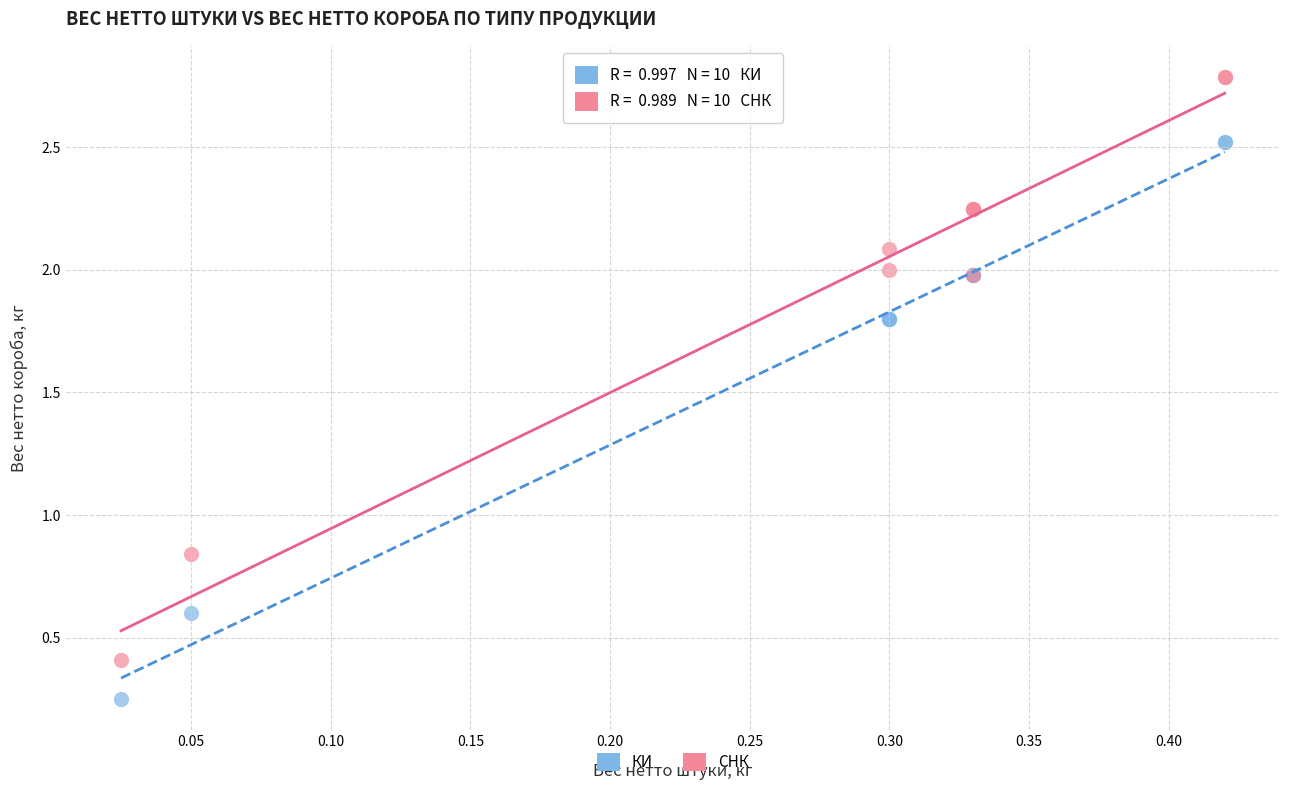

Which series has the largest Y range (max minus min)?

СНК